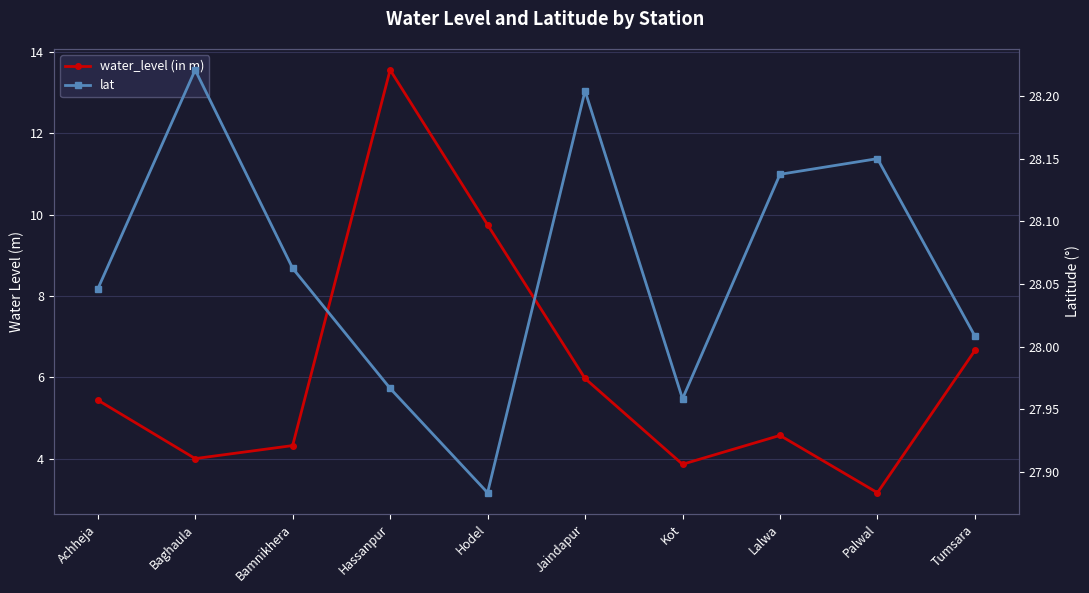

True or false: water_level (in m) and lat intersect in this chart.

False